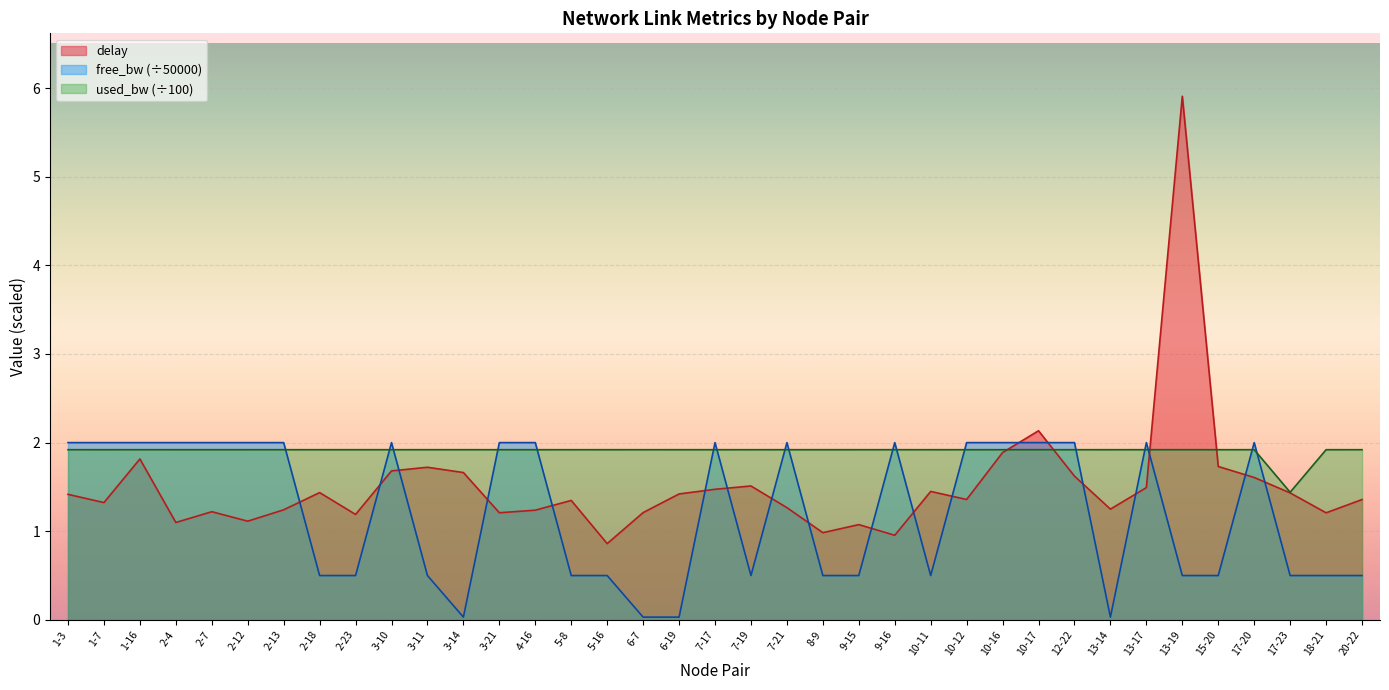

How many data points in free_bw are less than 1?

18